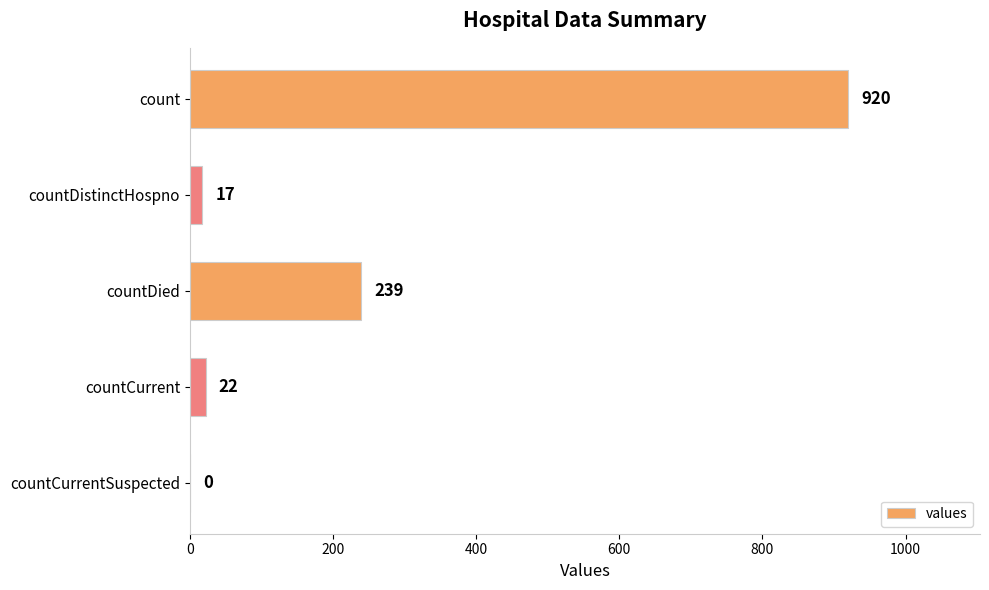

What is the maximum value shown in the chart?

920